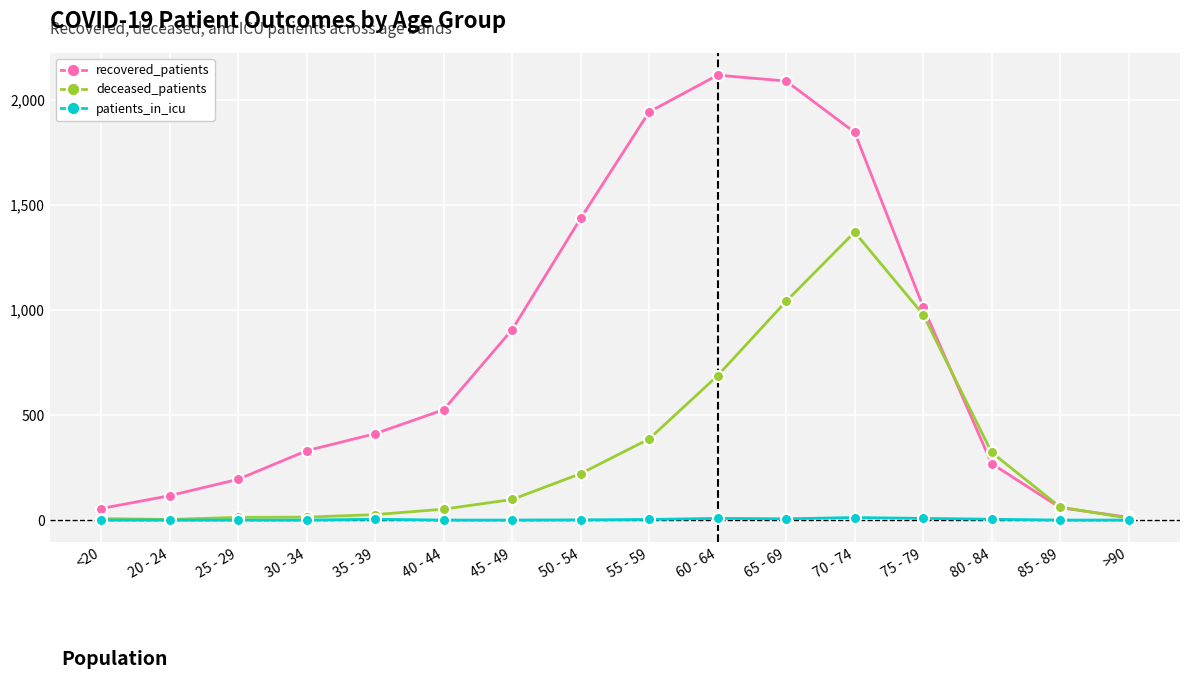

Rank the series by their maximum value, from highest to lowest.

recovered_patients, deceased_patients, patients_in_icu